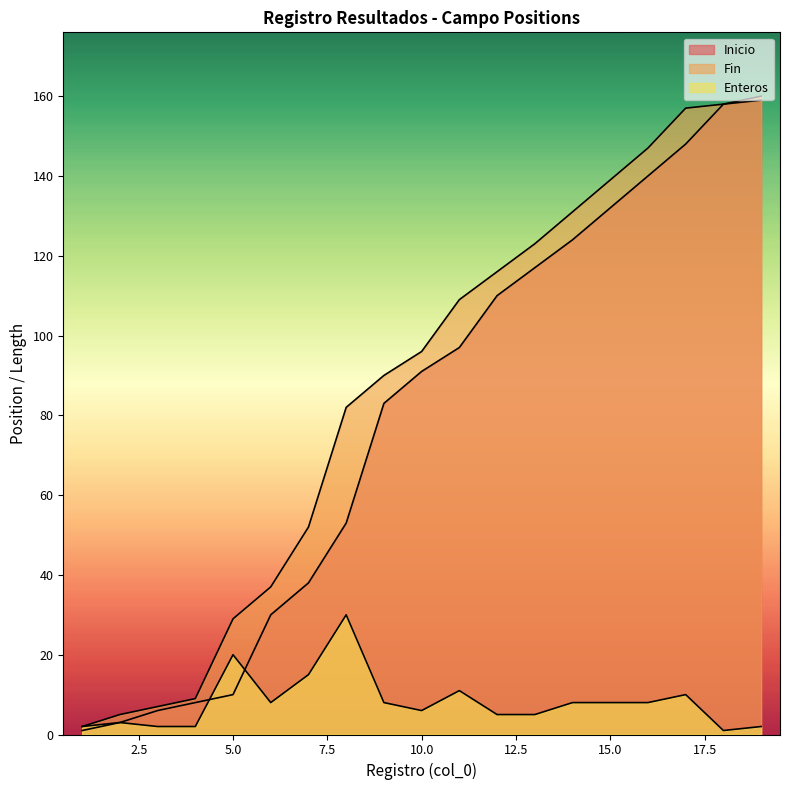

True or false: Fin and Enteros intersect in this chart.

False